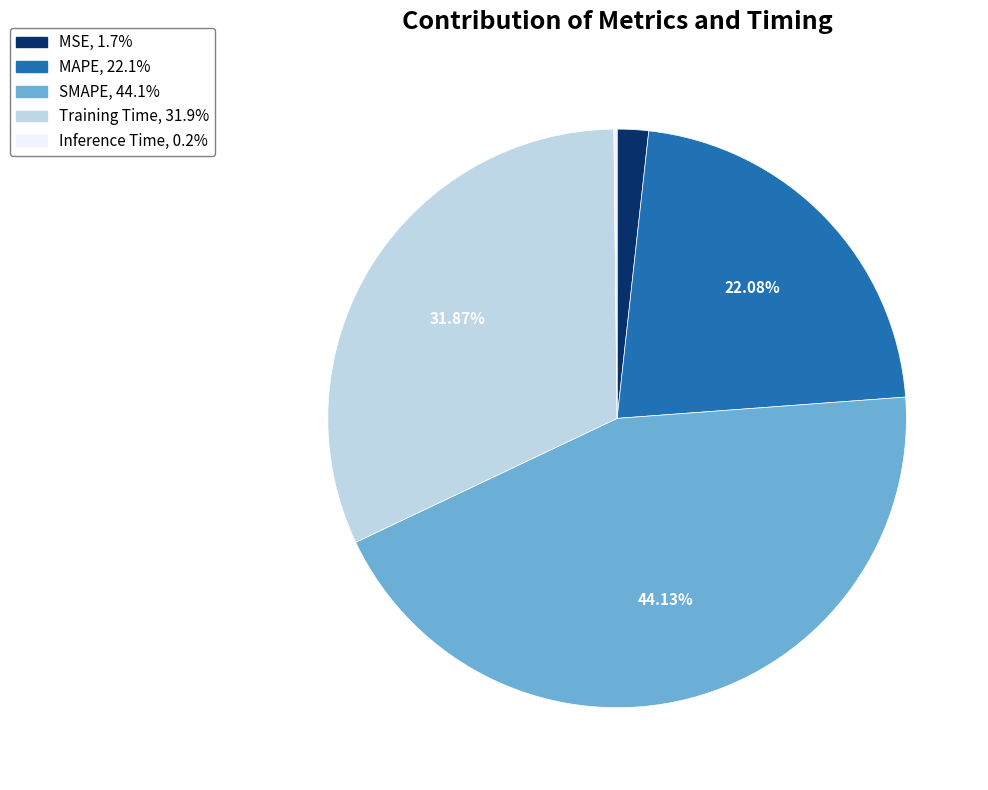

Between SMAPE and Training Time, which is larger?

SMAPE